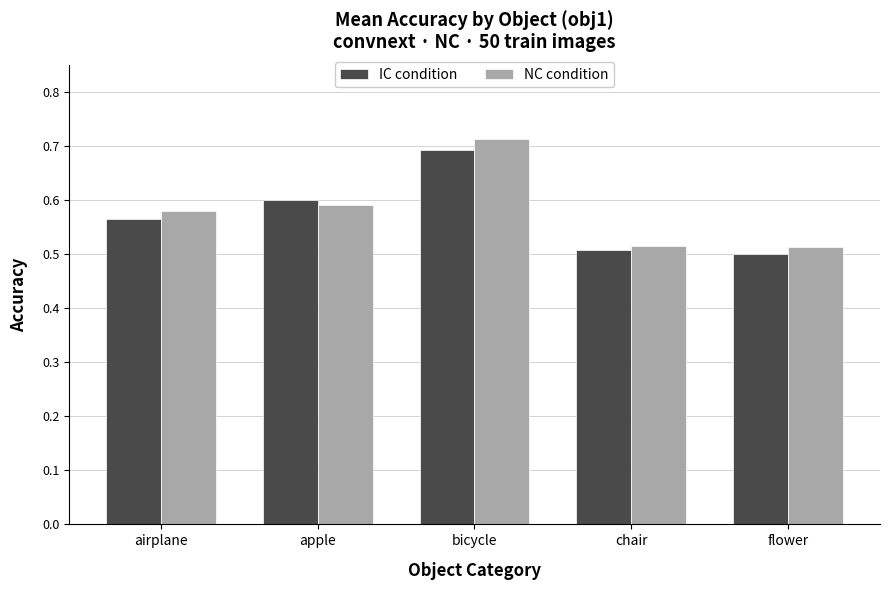

Are the bars grouped side by side (vs. stacked)?

Yes